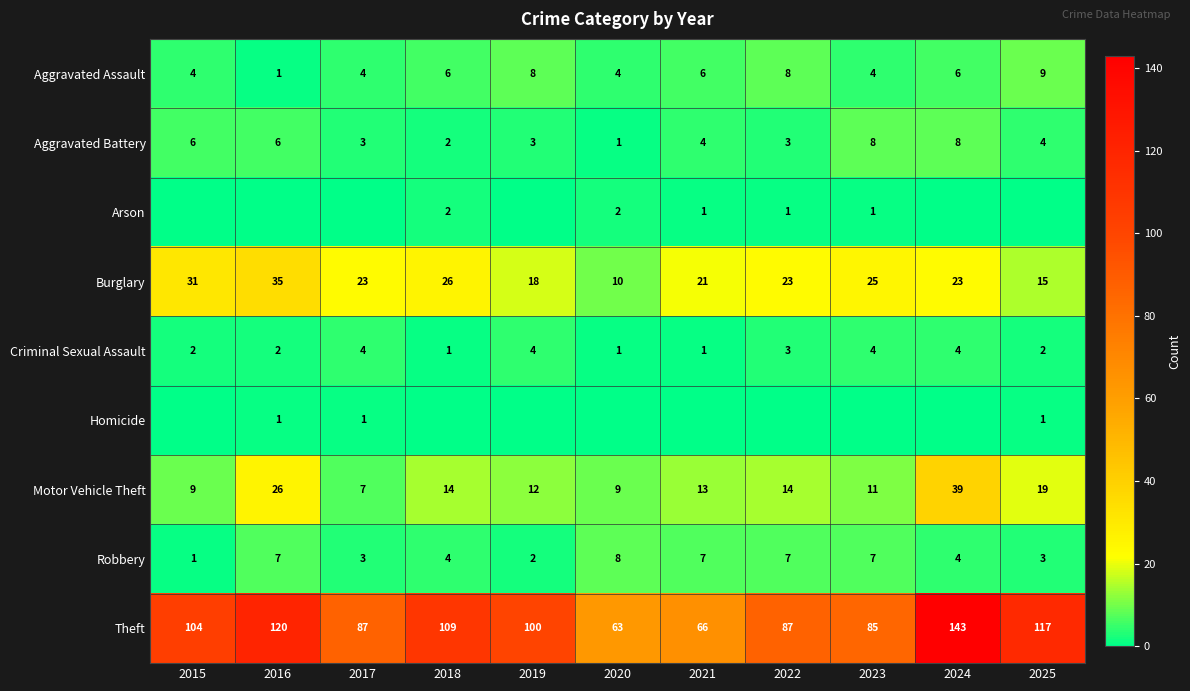

Is the value of Motor Vehicle Theft at 2017 greater than the value of Aggravated Assault at 2022?

No